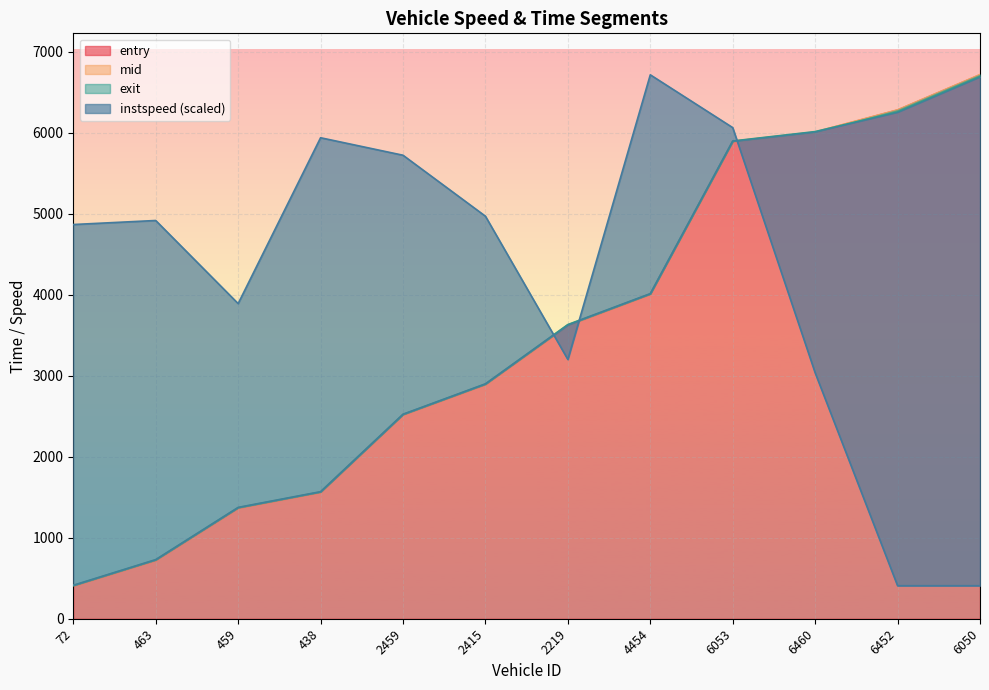

At how many categories does at least one series exceed 4696?

10